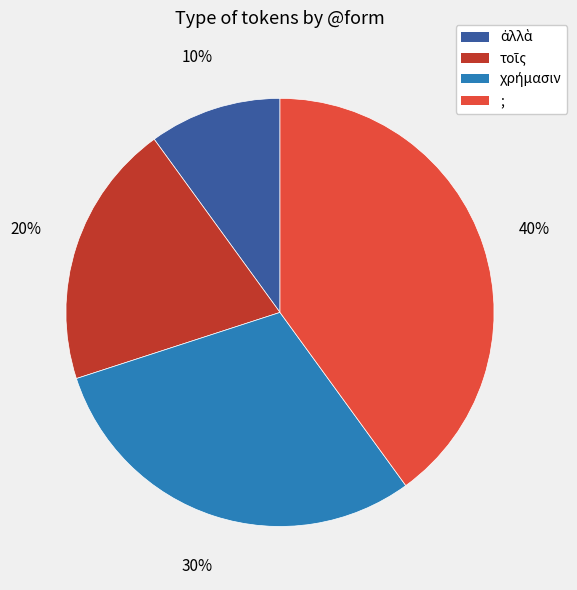

Which slice is the largest?

;